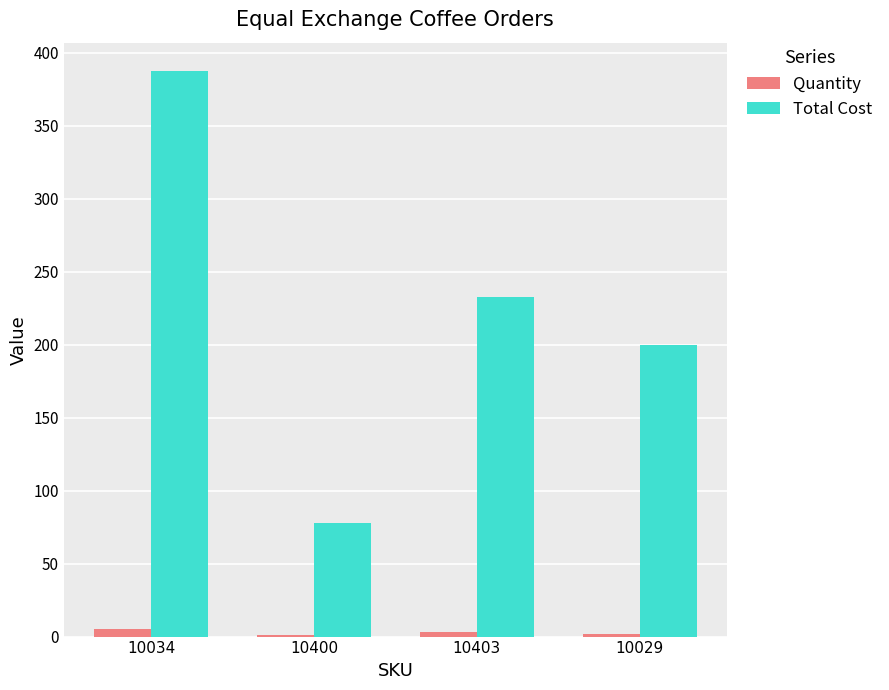

What is the sum of the Total Cost values at 10403 and 10034?

620.0